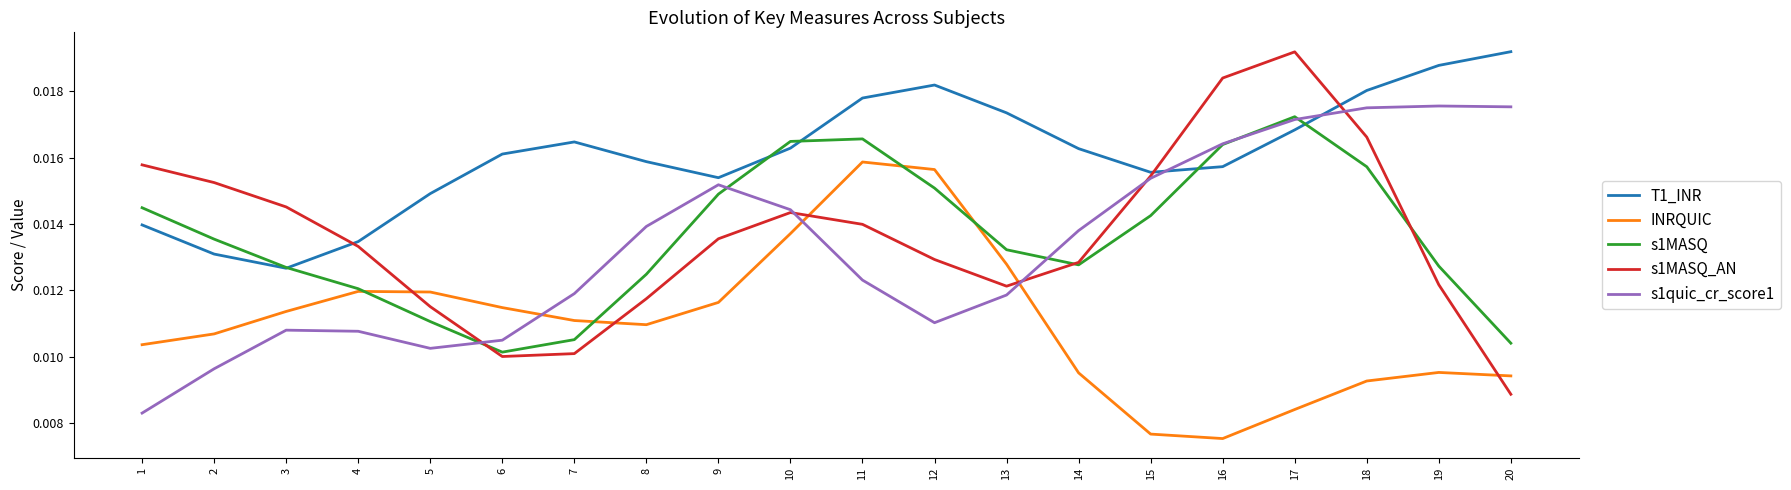

Which series has the largest total across all categories?

T1_INR